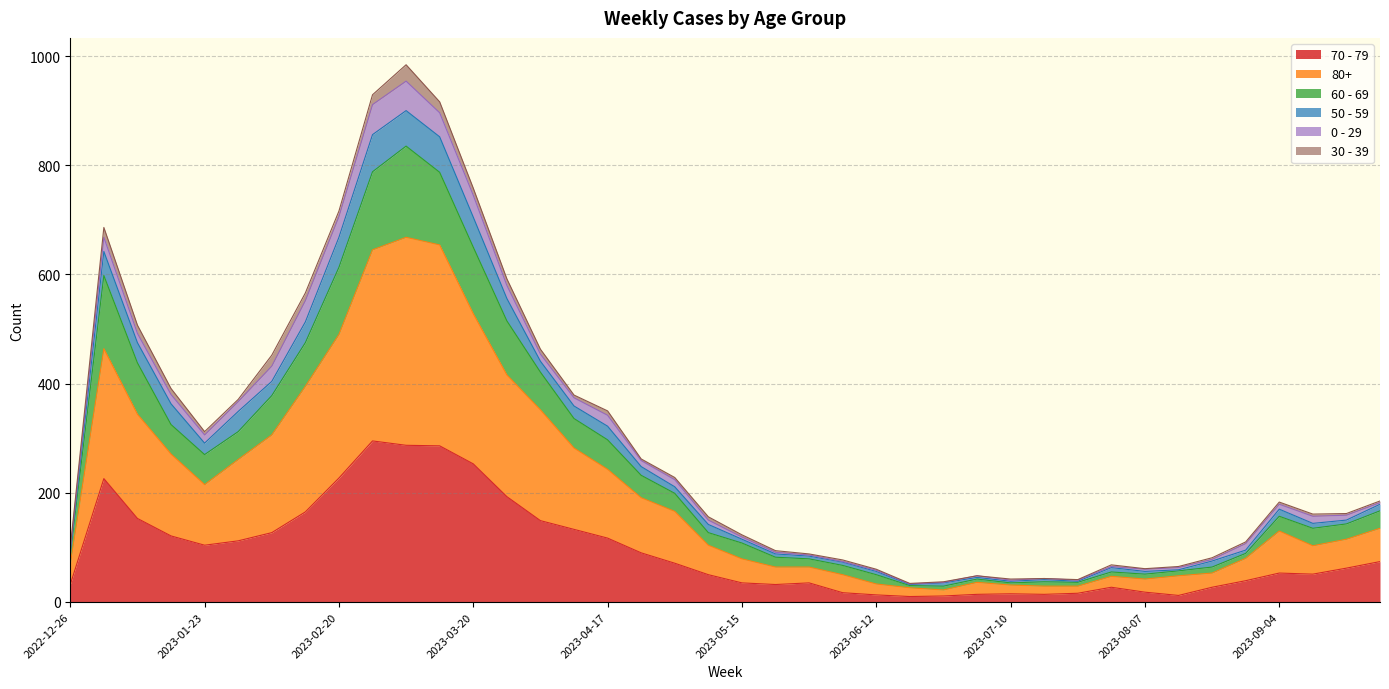

What is the label of the 37th point from the right?

2023-01-16